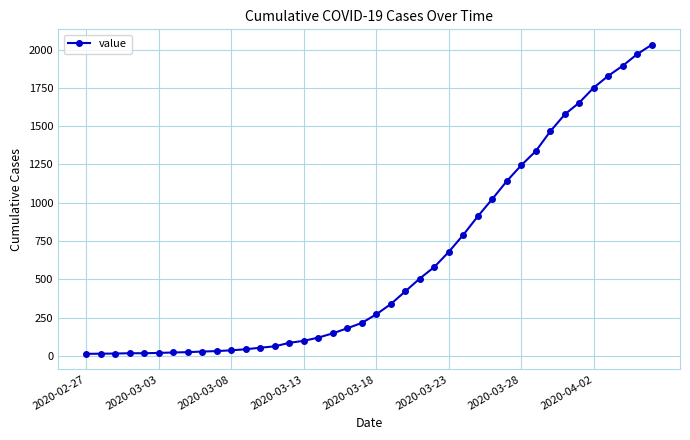

What is the sum of all values?

24656